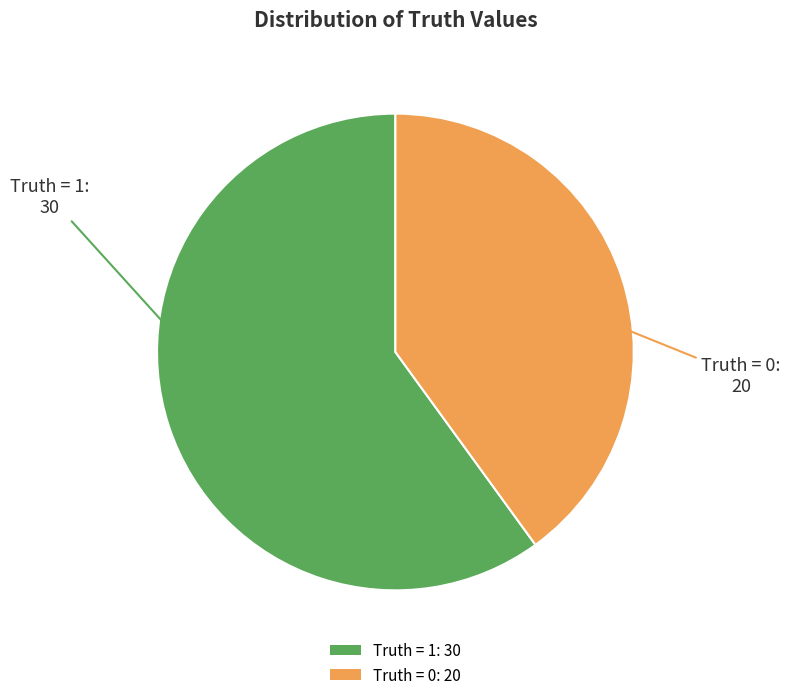

Does any single category account for the majority?

Yes